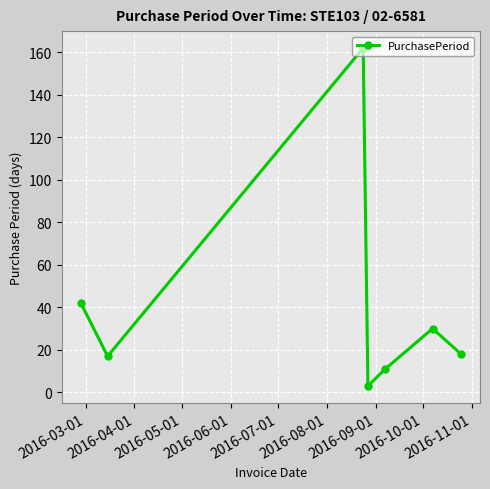

What is the greatest value displayed?

162